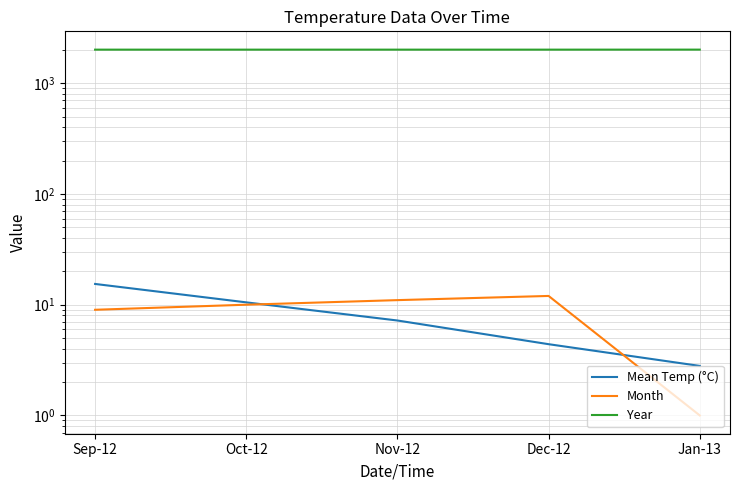

At which label does Month first exceed 10?

Nov-12